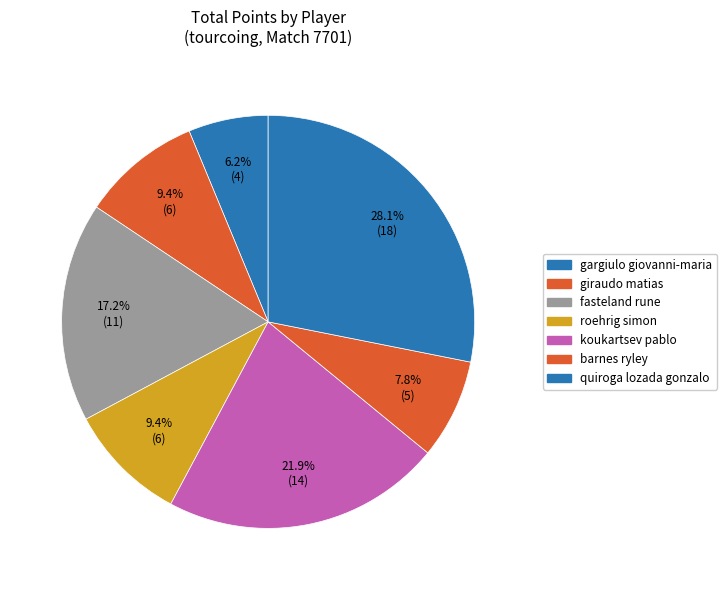

Is gargiulo giovanni-maria the majority of the pie?

No